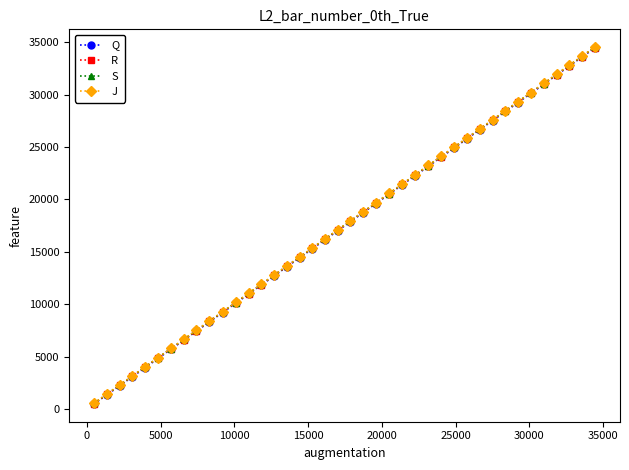

True or false: S has more than 1 interior local peaks.

False